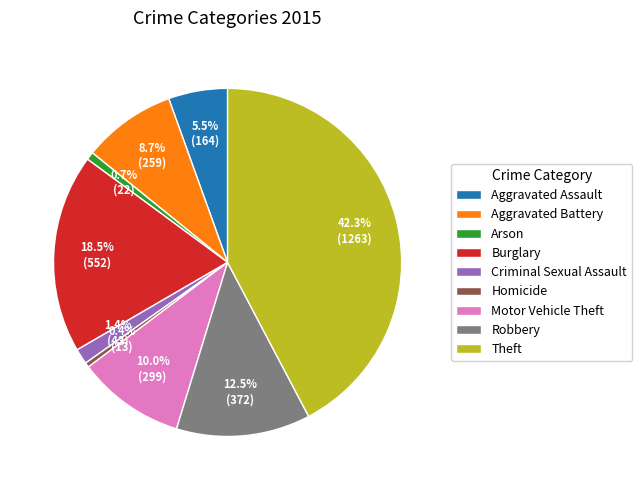

Is there a majority slice in this chart?

No